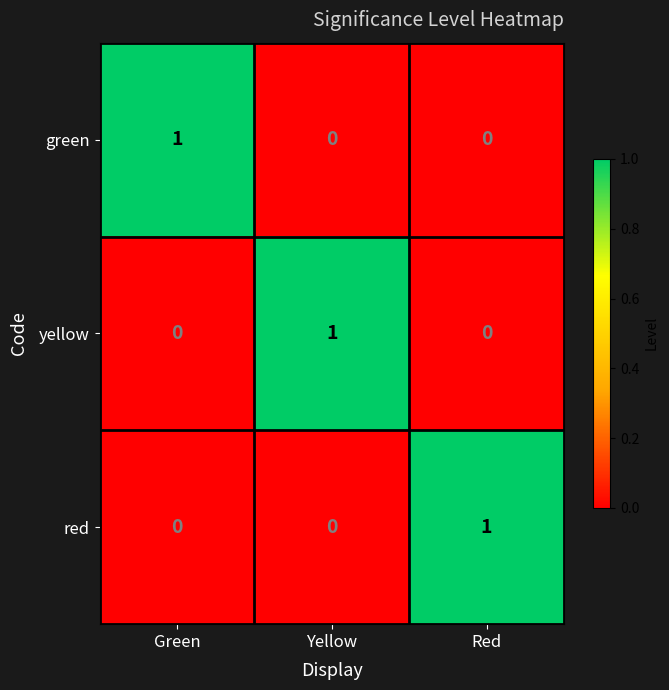

What is the total value across all series at Yellow?

1